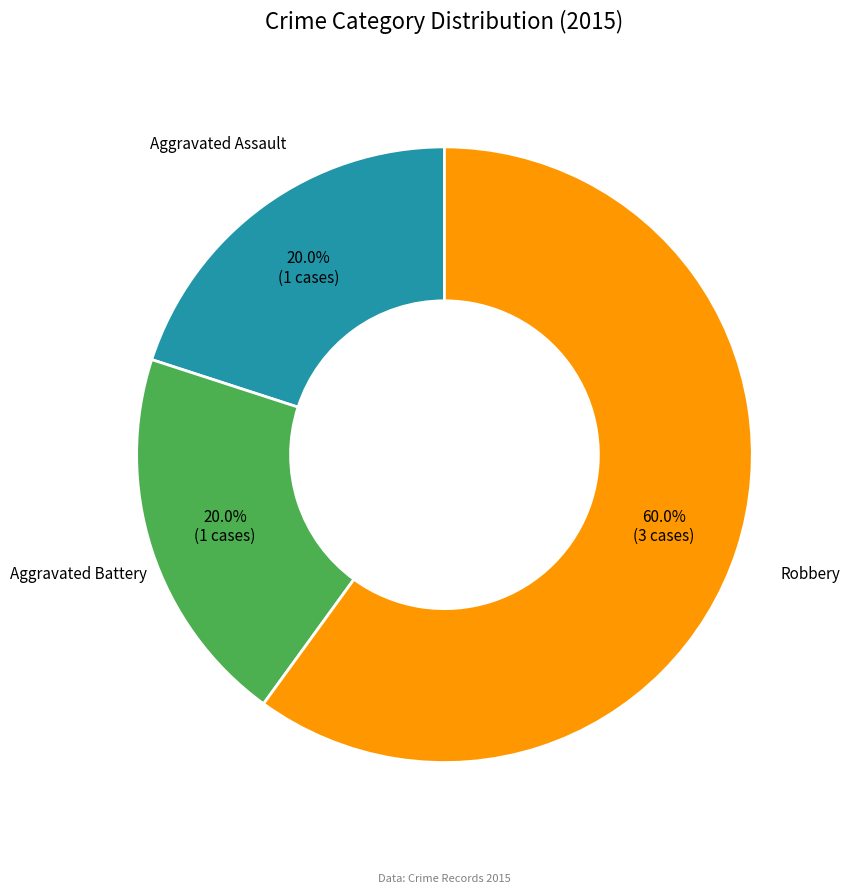

Which slice is the largest?

Robbery